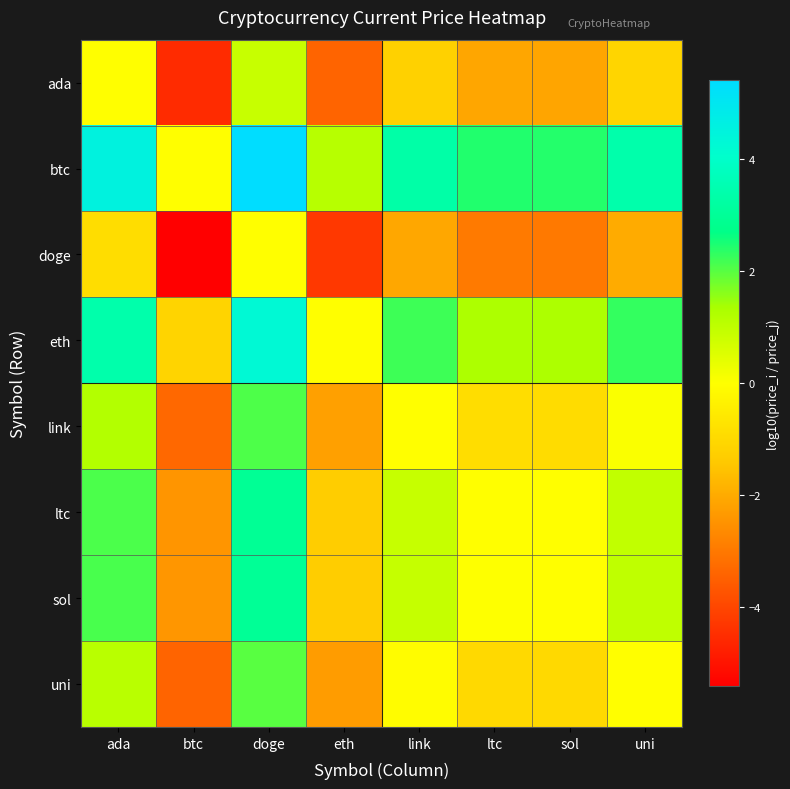

Which label corresponds to the smallest value in the chart?

btc